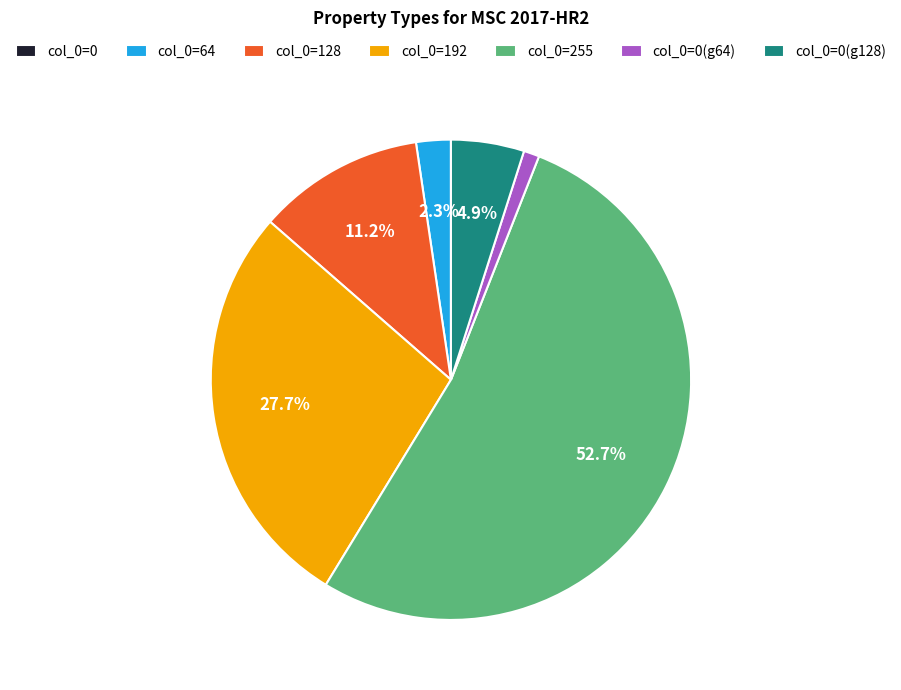

Does any single category account for the majority?

Yes